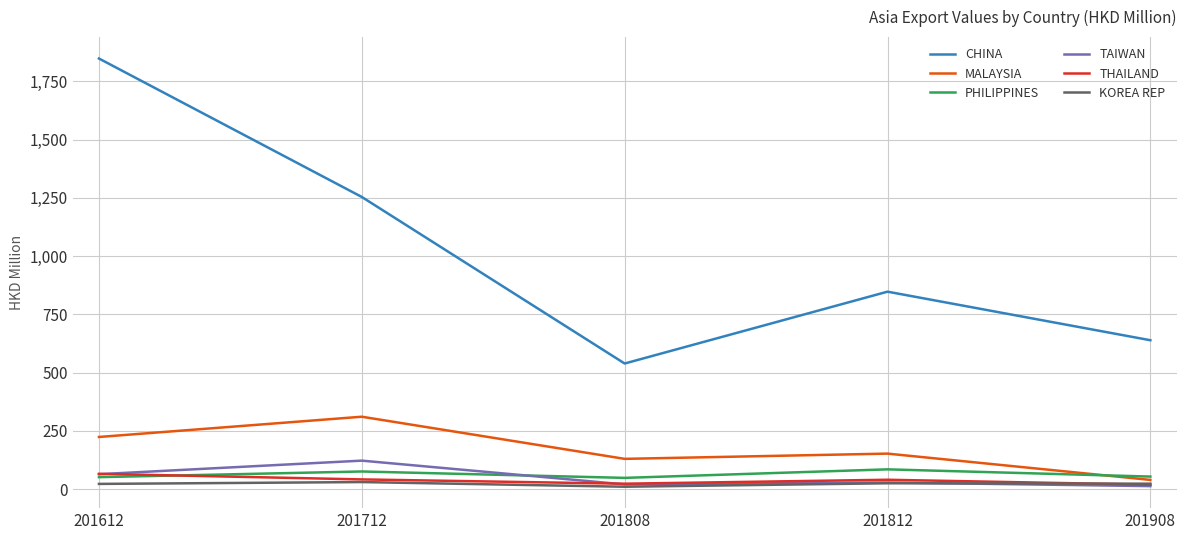

How many distinct data groups are displayed?

6